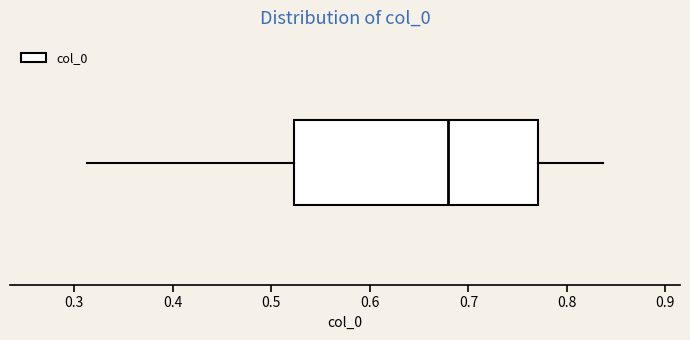

Where does the left whisker of the box end on the x-axis? The values are not printed on the chart, so give them approximately, as read against the axis.

0.31